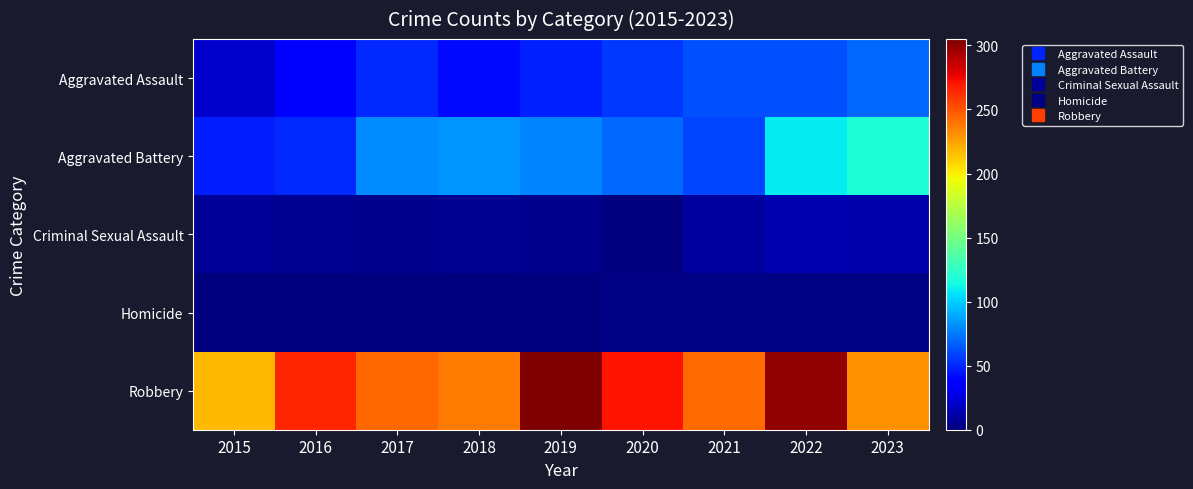

Reading left to right, list all the values displayed in this chart.

Aggravated Assault: 2015=21	2016=36	2017=51	2018=41	2019=48	2020=55	2021=62	2022=63	2023=70
Aggravated Battery: 2015=47	2016=51	2017=80	2018=83	2019=78	2020=70	2021=59	2022=109	2023=118
Criminal Sexual Assault: 2015=7	2016=5	2017=4	2018=5	2019=4	2020=0	2021=9	2022=14	2023=12
Homicide: 2015=0	2016=1	2017=1	2018=1	2019=1	2020=2	2021=2	2022=2	2023=2
Robbery: 2015=218	2016=265	2017=244	2018=238	2019=305	2020=271	2021=242	2022=300	2023=230